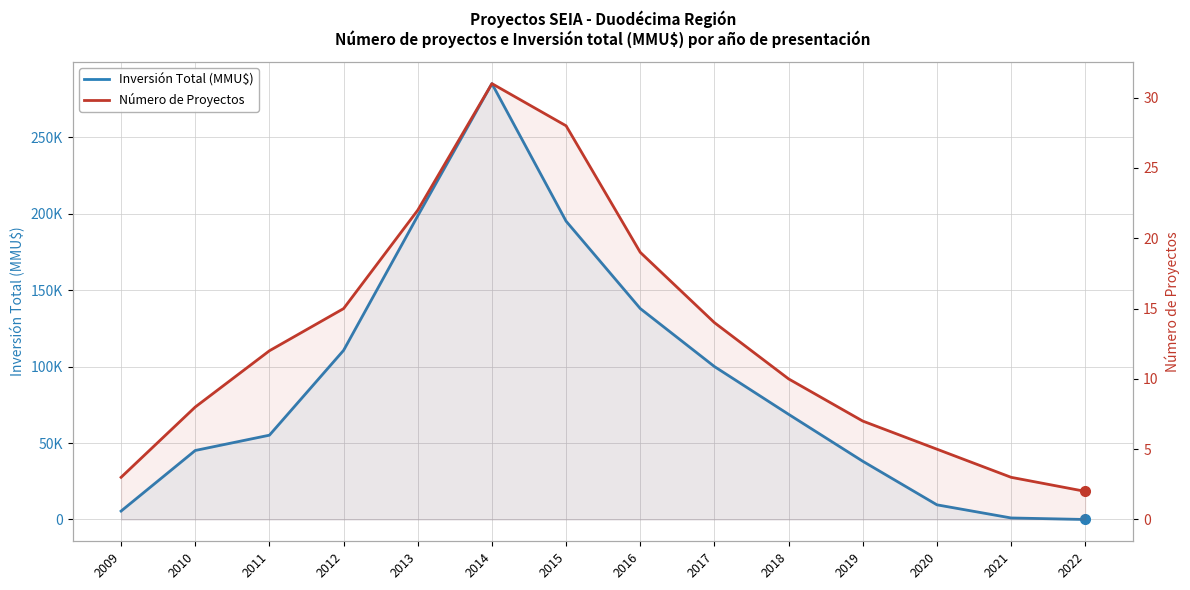

What is the sum of the Número de Proyectos values at 2009 and 2010?

11